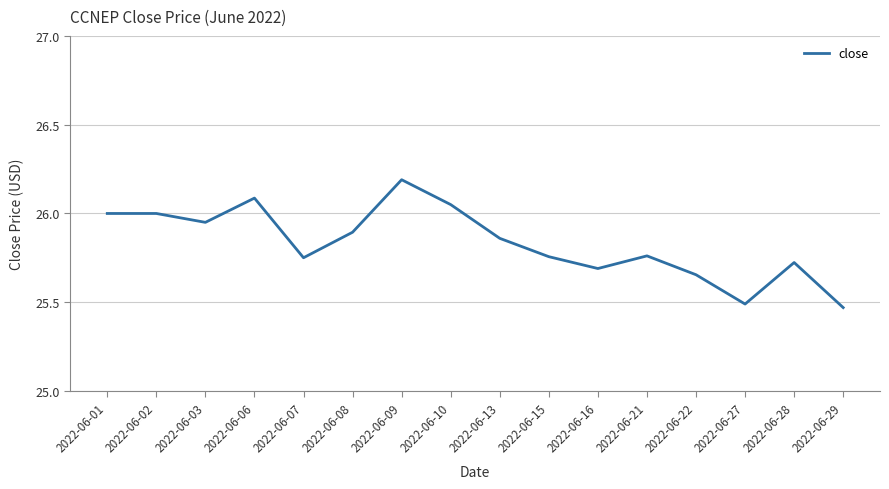

What is the ratio of the value at 2022-06-13 to the value at 2022-06-03?

1.0